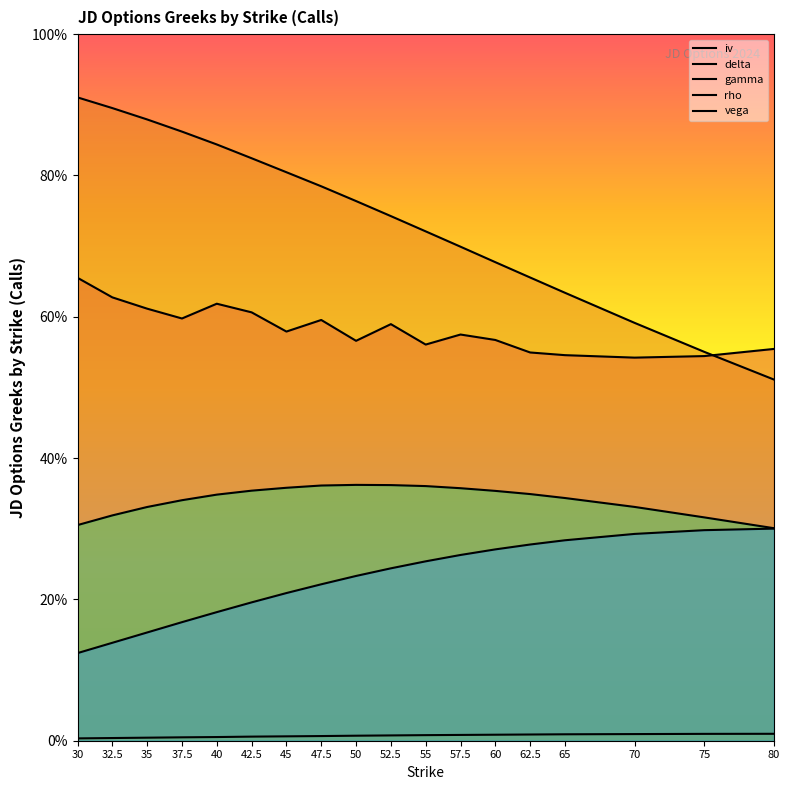

True or false: iv and delta intersect in this chart.

True